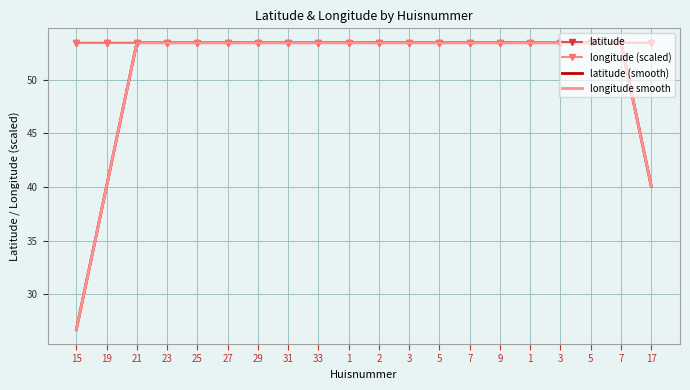

What is the label of the 12th point from the right?

33